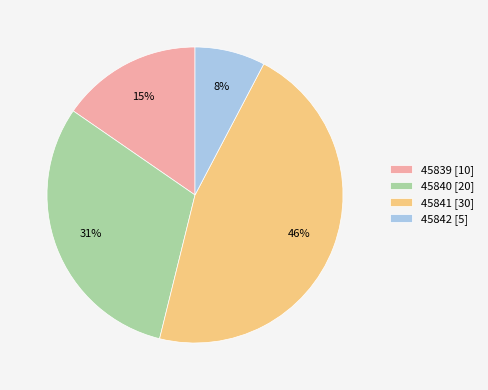

How many slices are in this pie chart?

4